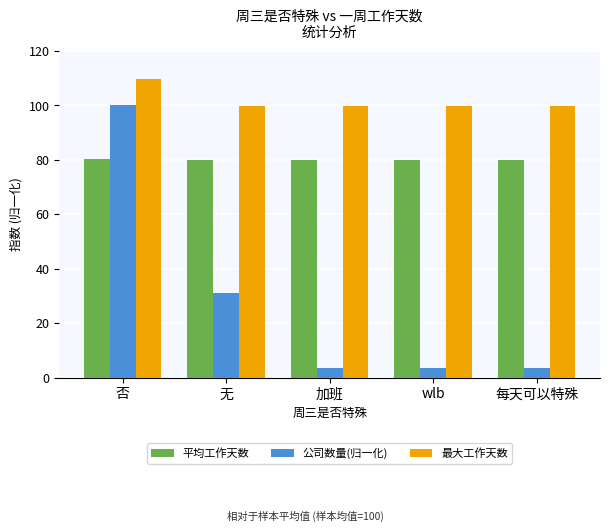

At wlb, list the series in order from smallest to largest.

公司数量(归一化), 平均工作天数, 最大工作天数